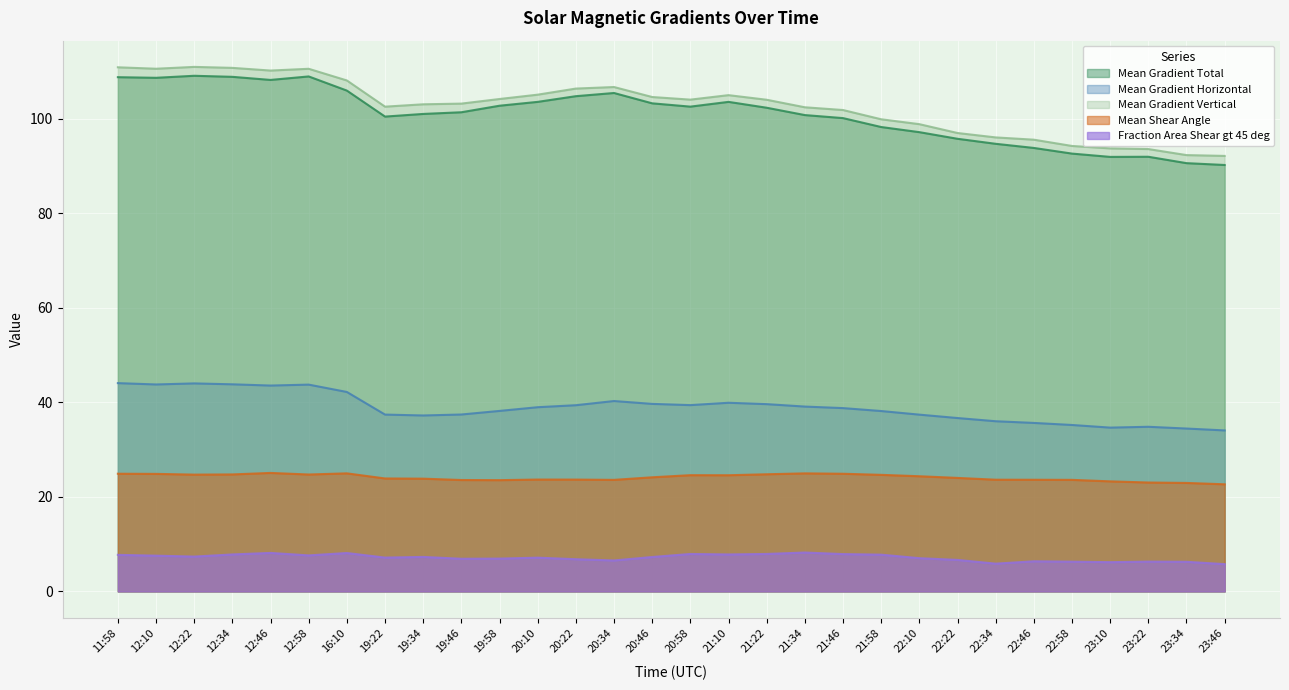

At 20:58, list the series in order from smallest to largest.

Fraction Area Shear gt 45 deg, Mean Shear Angle, Mean Gradient Horizontal, Mean Gradient Total, Mean Gradient Vertical